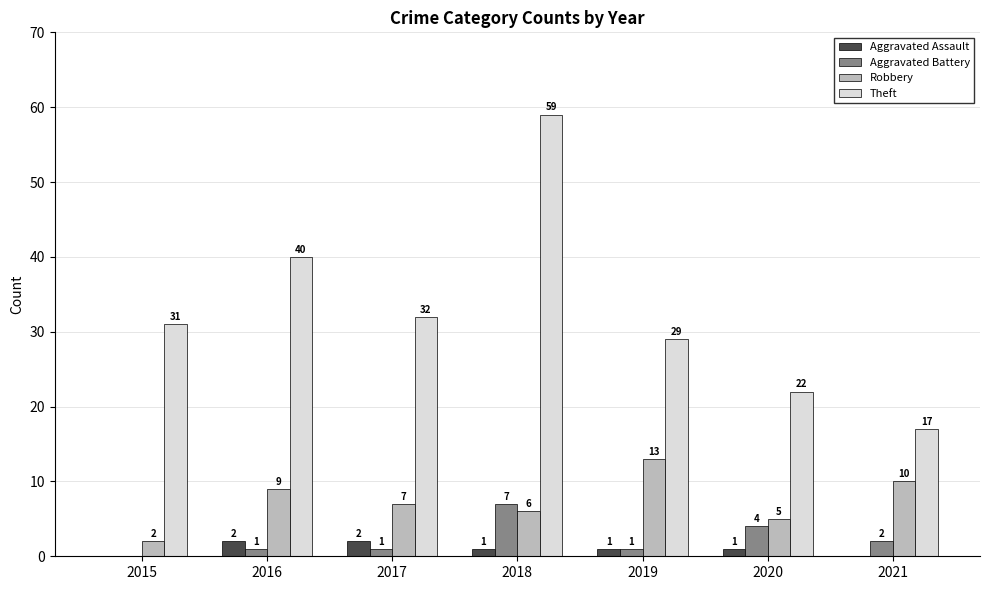

At which category is the sum across all series the highest?

2018